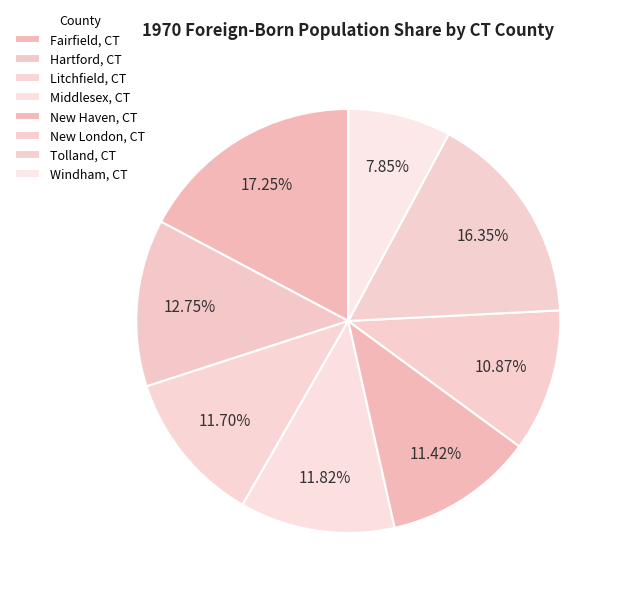

What is the smallest slice in the pie chart?

Windham, CT